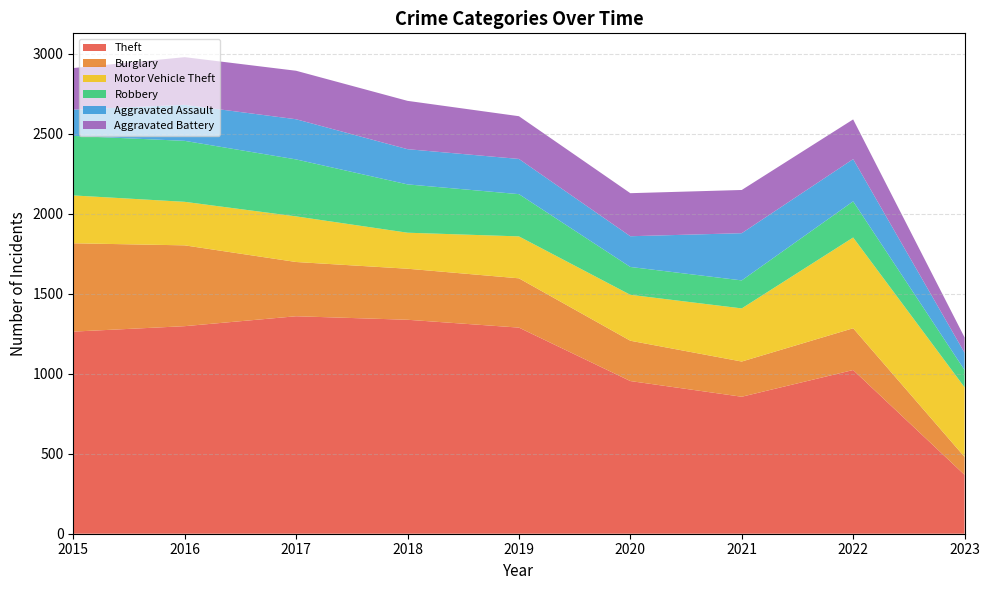

Reading left to right, transcribe all the data shown in this chart.

Theft: 1263	1297	1359	1337	1288	954	856	1023	368
Burglary: 552	505	339	319	308	252	220	261	112
Motor Vehicle Theft: 299	272	285	225	262	287	332	567	435
Robbery: 372	381	356	302	264	174	175	226	108
Aggravated Assault: 164	225	251	220	220	192	295	264	108
Aggravated Battery: 260	298	303	302	267	269	270	248	96